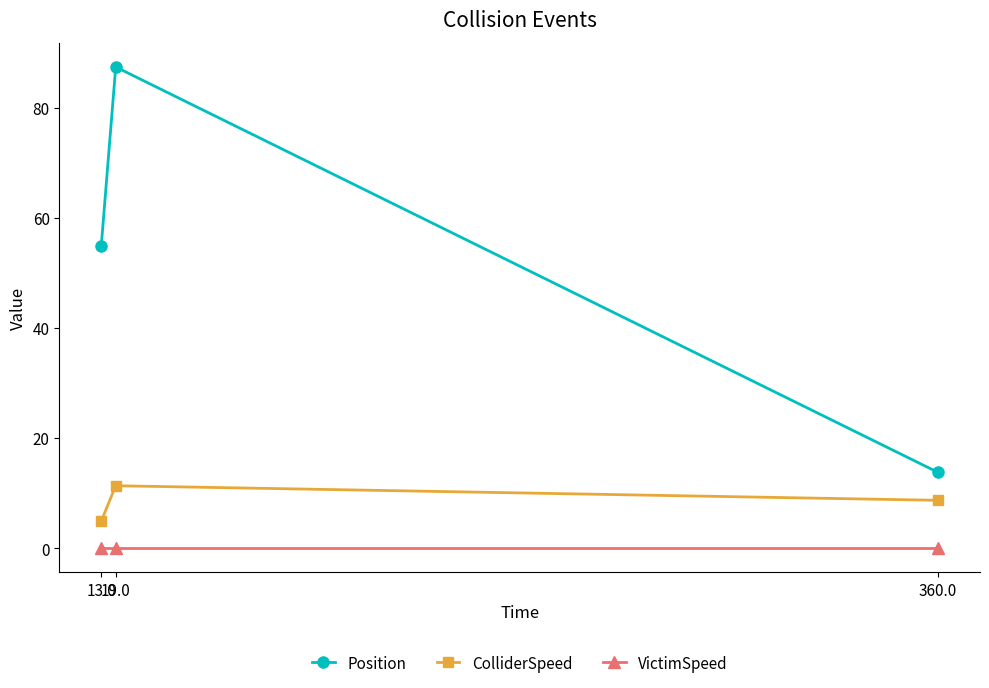

What is the difference between the maximum and minimum values in the ColliderSpeed series?

6.4